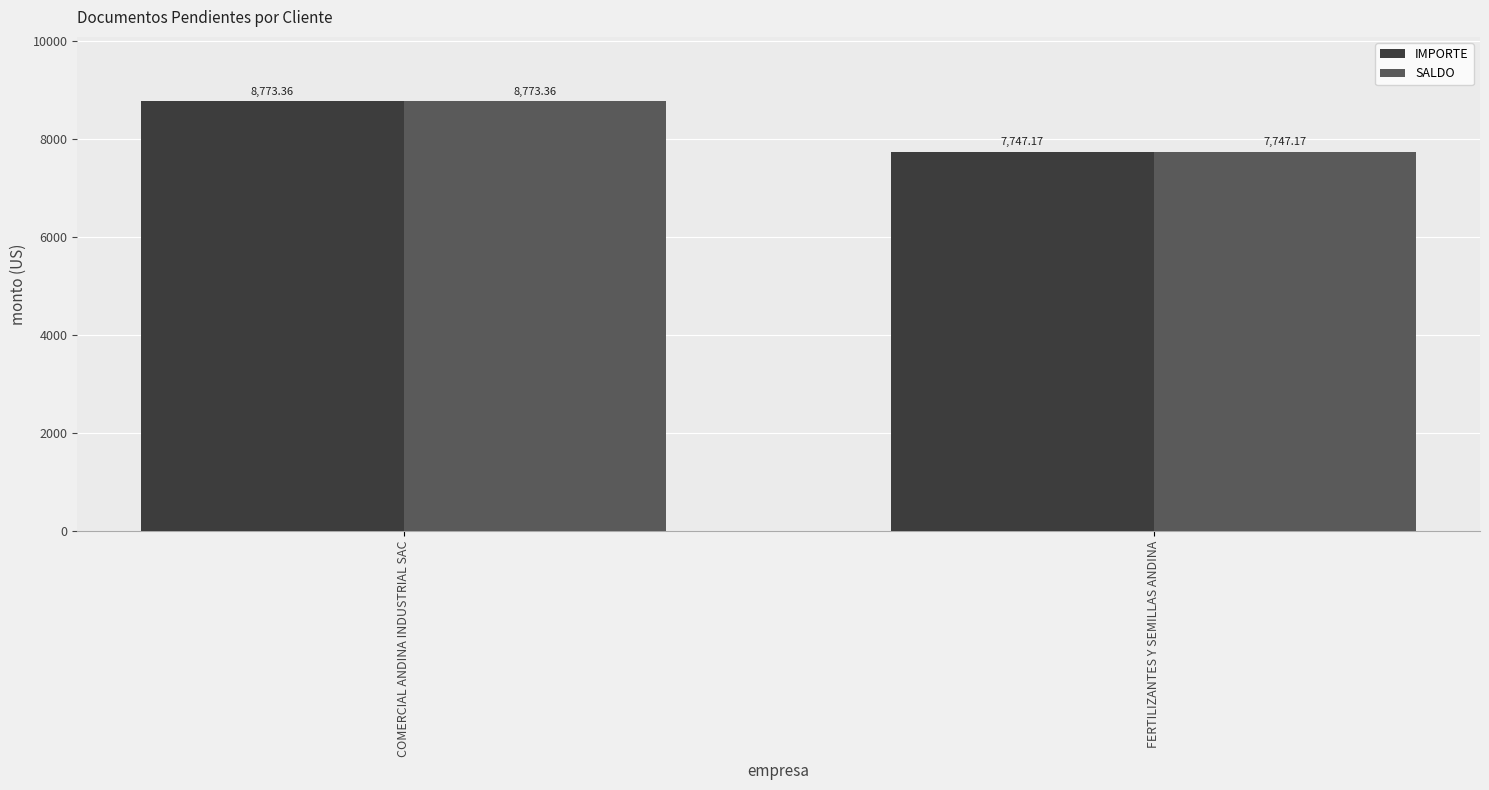

Rank the categories by SALDO value from highest to lowest.

COMERCIAL ANDINA INDUSTRIAL SAC, FERTILIZANTES Y SEMILLAS ANDINA